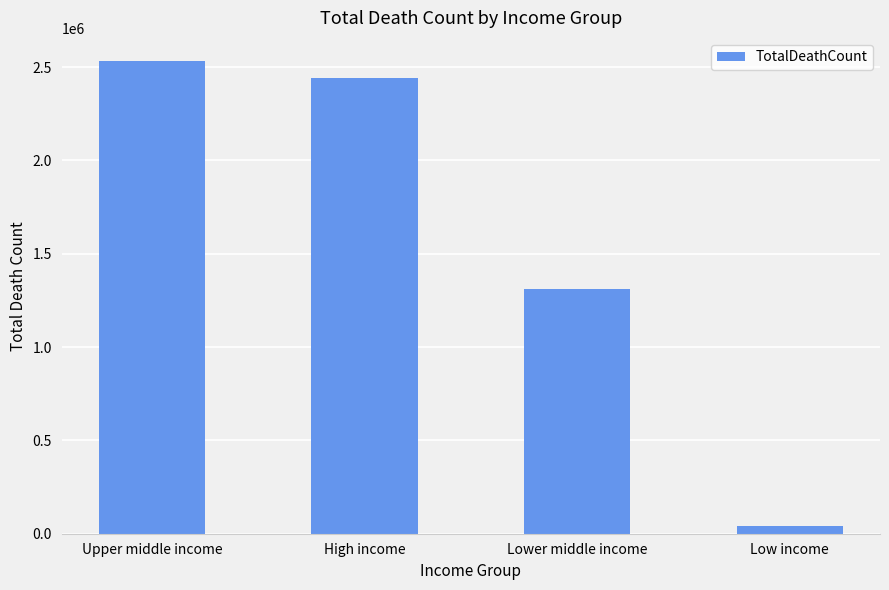

Rank the categories by value from highest to lowest.

Upper middle income, High income, Lower middle income, Low income